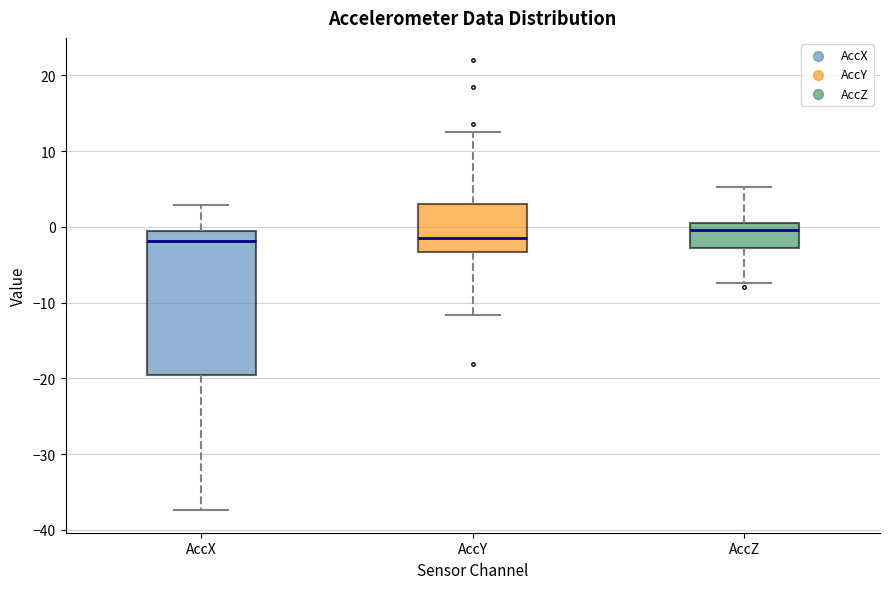

Which box is the tallest, from its lower edge to its upper edge?

AccX